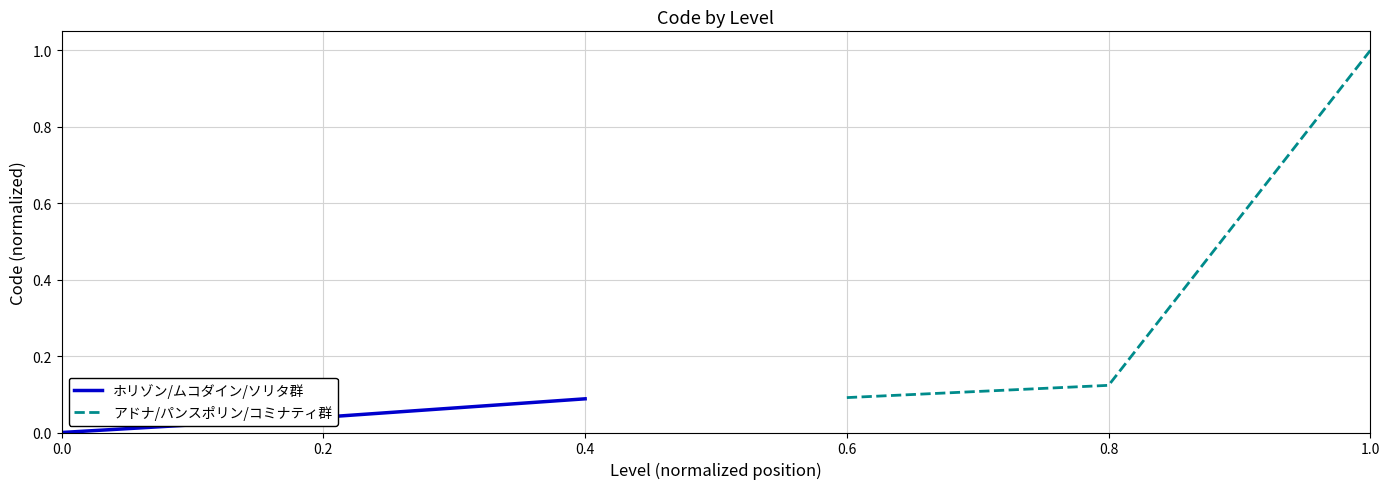

What are all the series names shown in the legend?

ホリゾン/ムコダイン/ソリタ群, アドナ/パンスポリン/コミナティ群